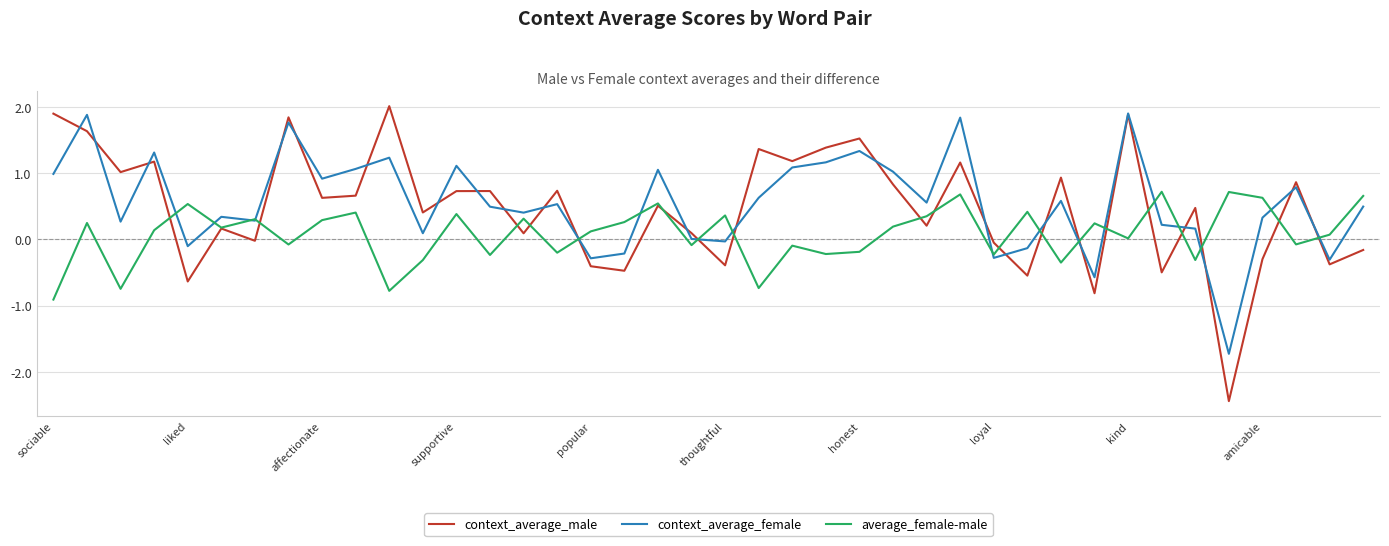

True or false: average_female-male has more than 2 points higher than both neighbors.

True